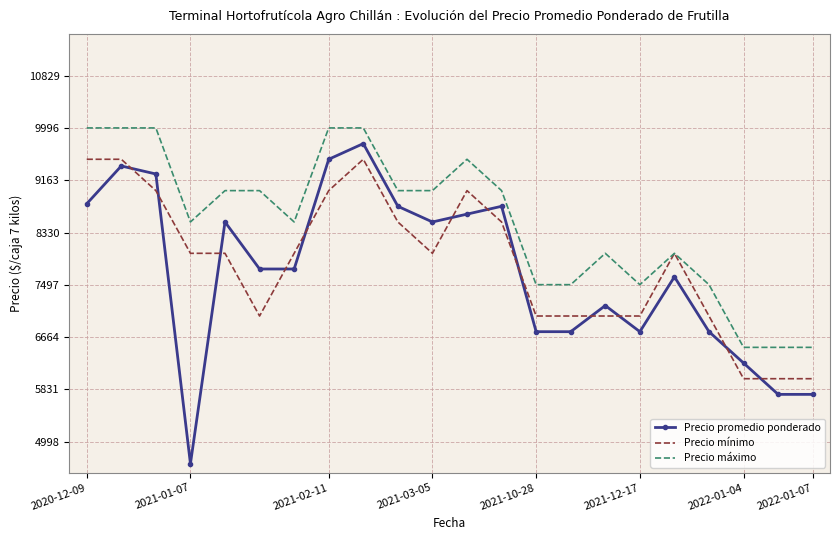

What is the greatest value displayed?

10000.0